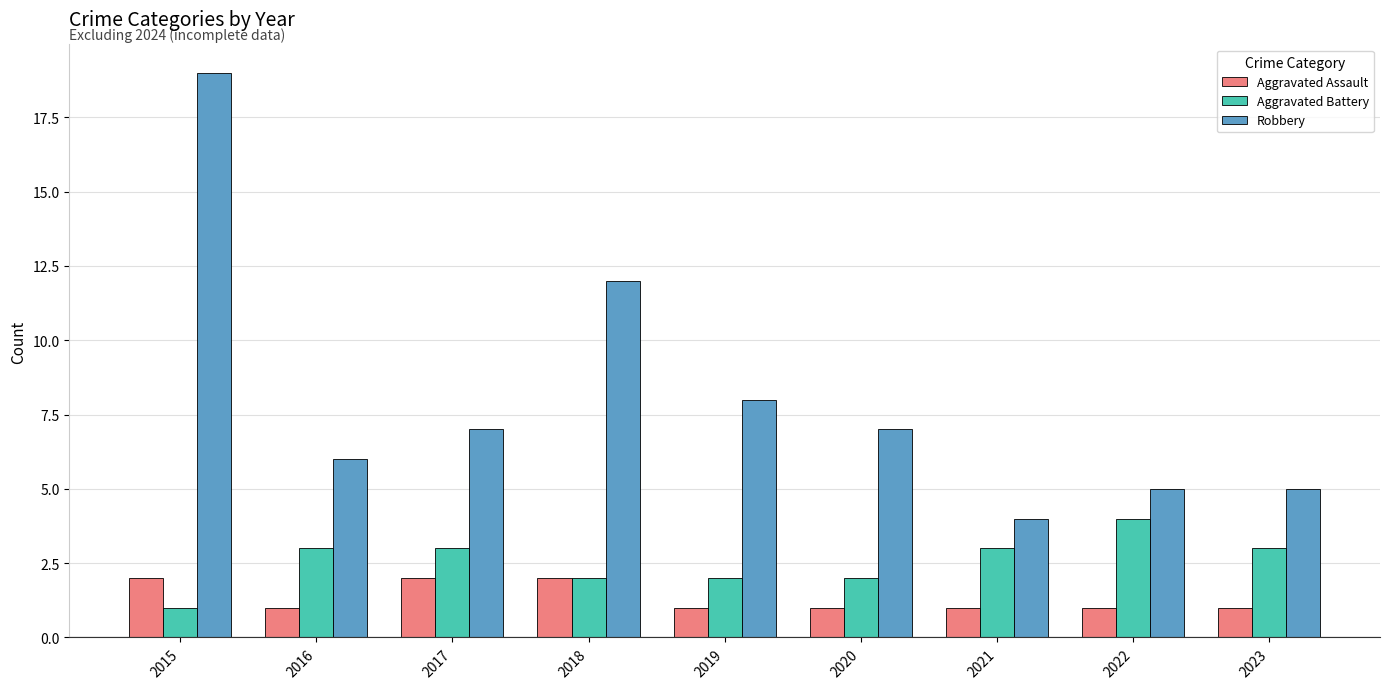

Is it true that Aggravated Battery equals 2 at 2022?

False